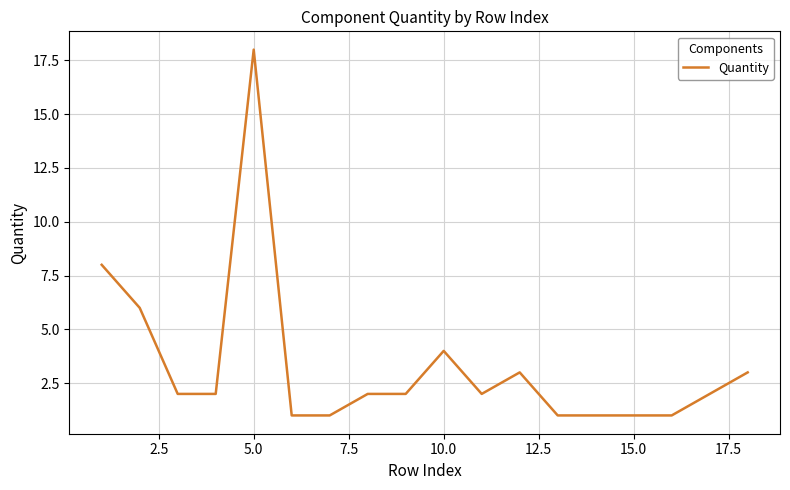

What is the greatest value displayed?

18